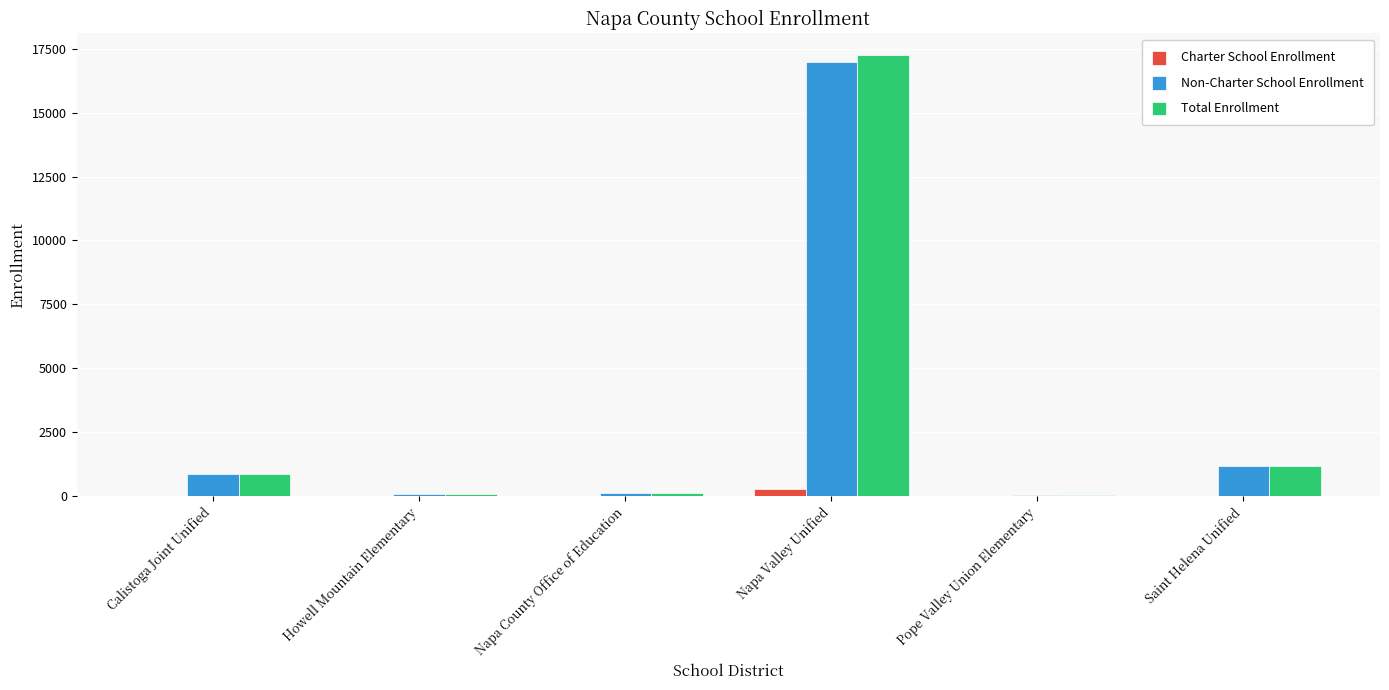

Which series has the largest range (max minus min)?

Total Enrollment